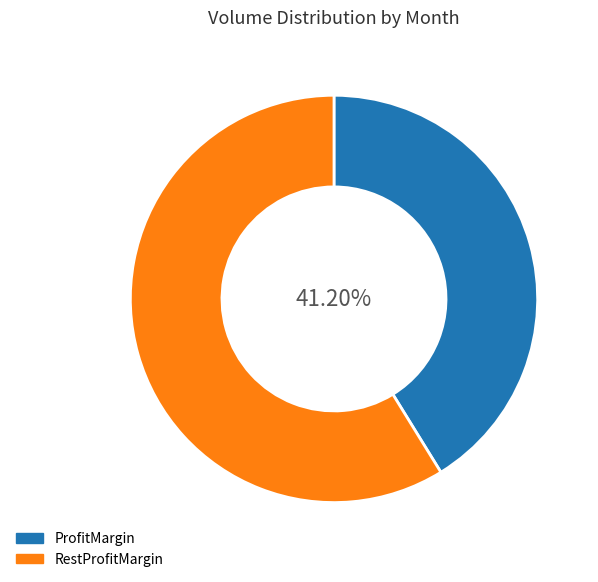

Does any single category account for the majority?

Yes